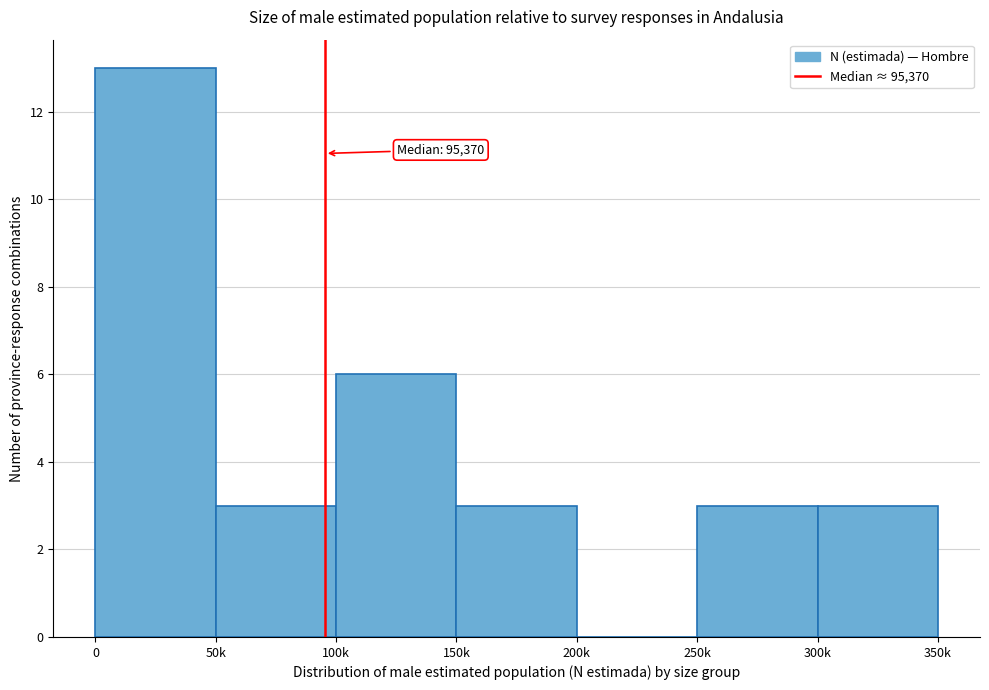

Reading left to right, extract all data points from this chart.

0=13	50k=3	100k=6	150k=3	200k=0	250k=3	300k=3